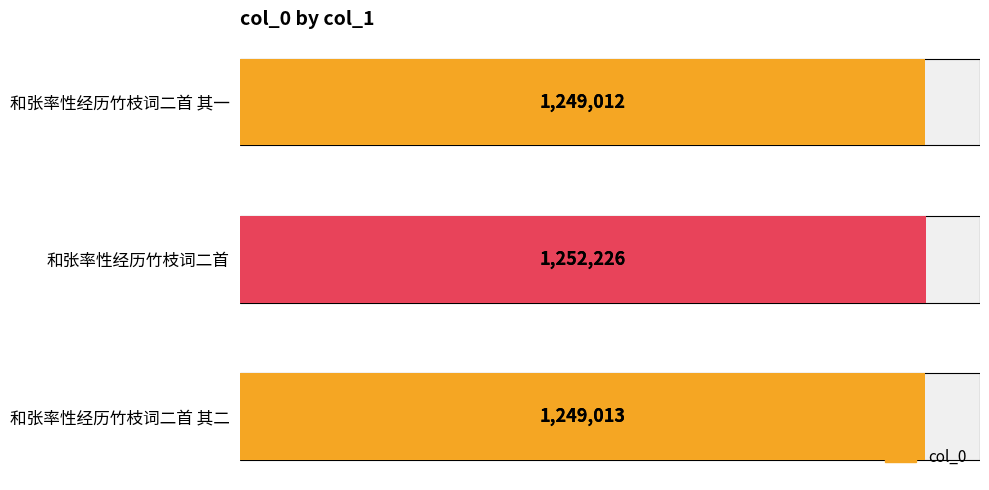

What is the value of the 3rd bar from the left?

1249013